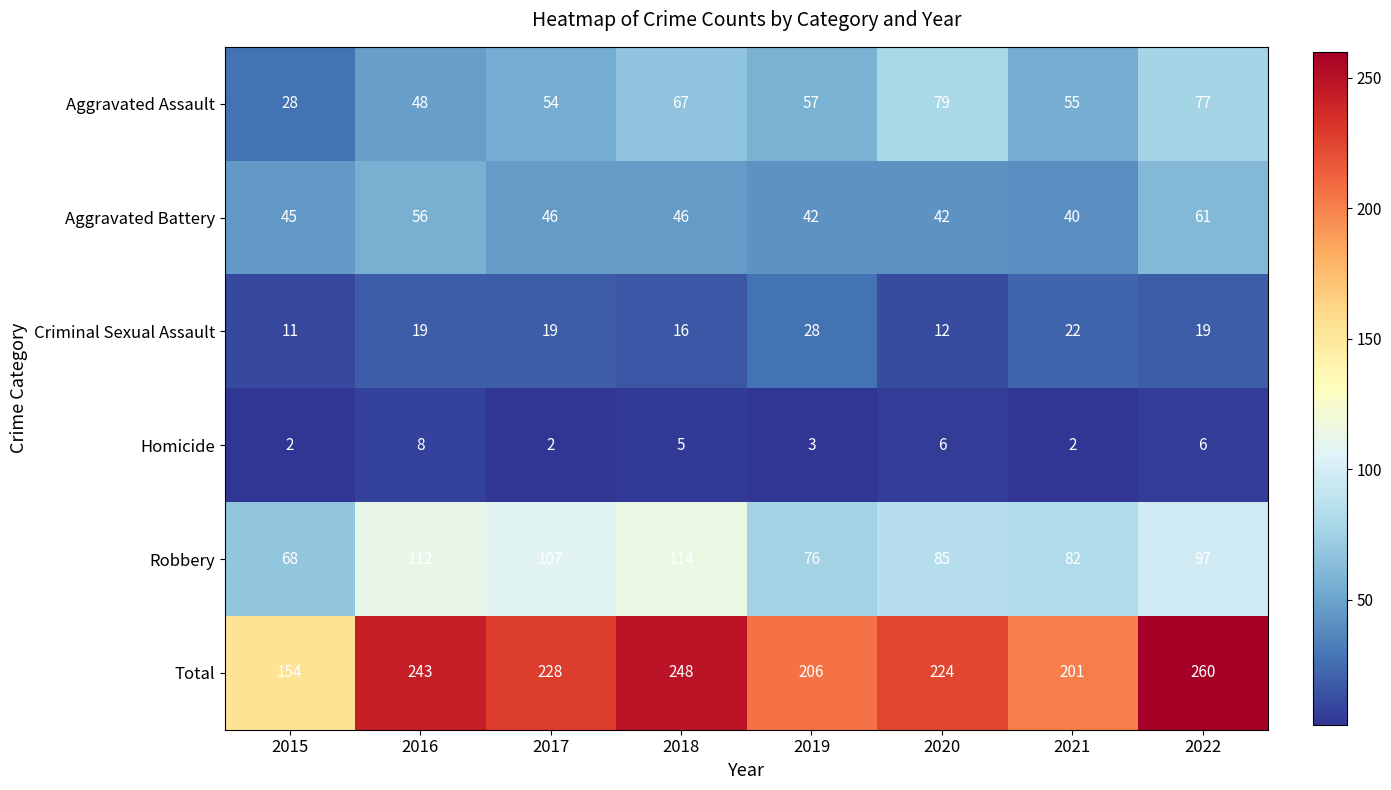

What is the sum of all Total values?

1764